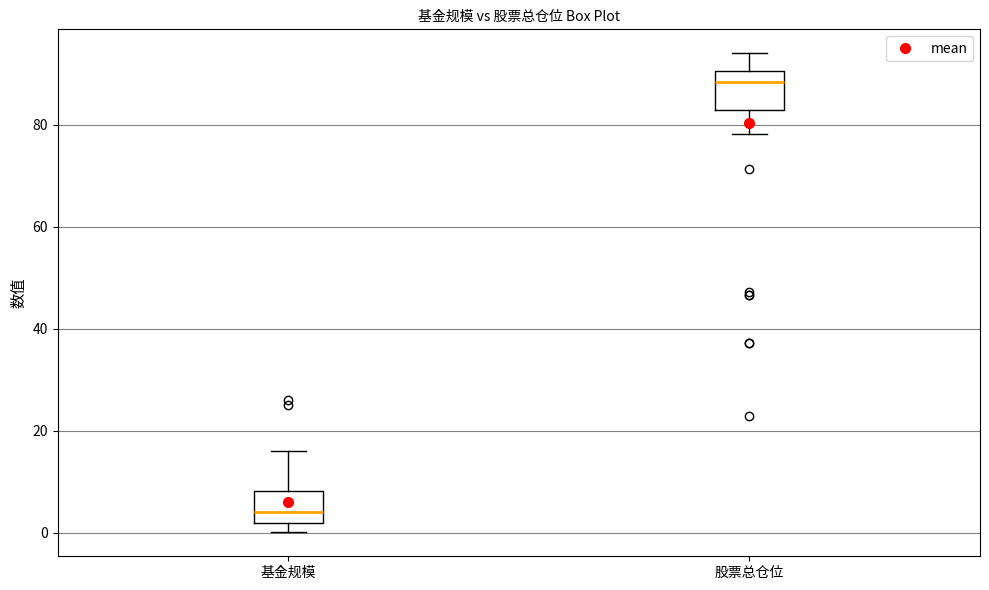

Reading left to right, transcribe this box plot: for each box, give where its median line is, the range the box spans, and where its two whiskers end, as read against the y-axis. The values are not printed on the chart, so give them approximately, as read against the axis.

基金规模: median 4, box 2 to 8, whiskers 0 to 16
股票总仓位: median 88, box 82 to 90, whiskers 78 to 94